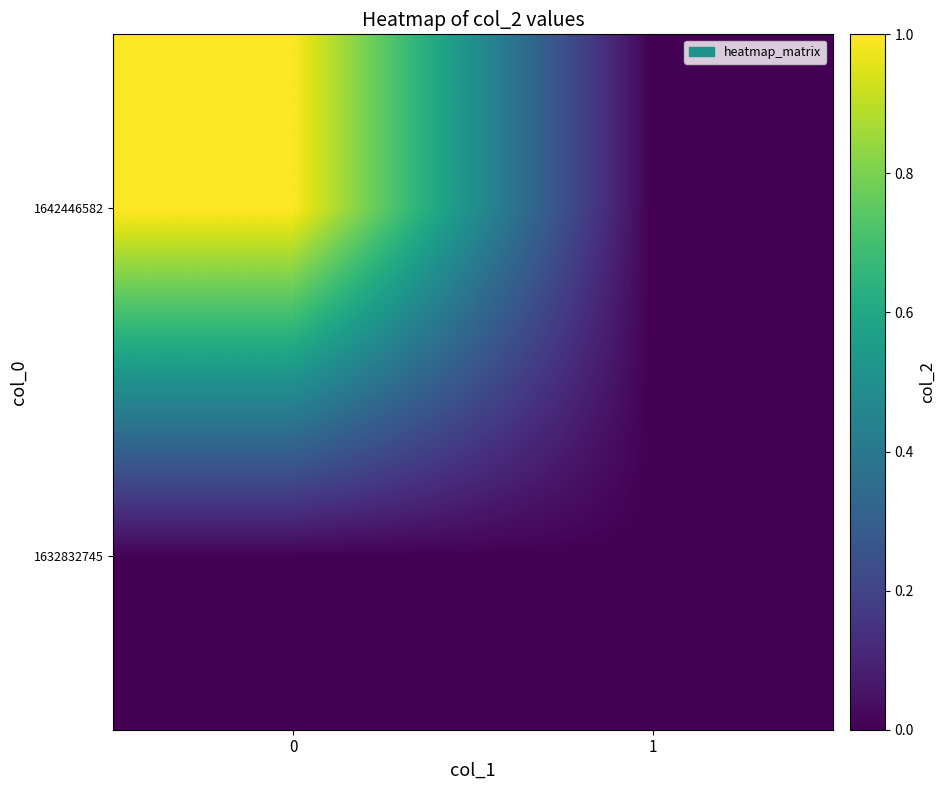

Reading right to left, what are all the values shown in this chart?

1632832745: 1=0	0=0
1642446582: 1=0	0=1